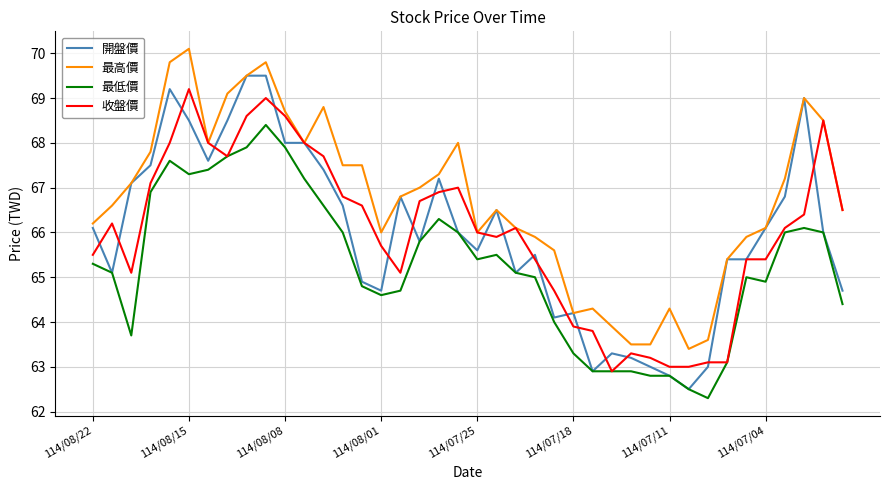

Which series has the largest total across all categories?

最高價